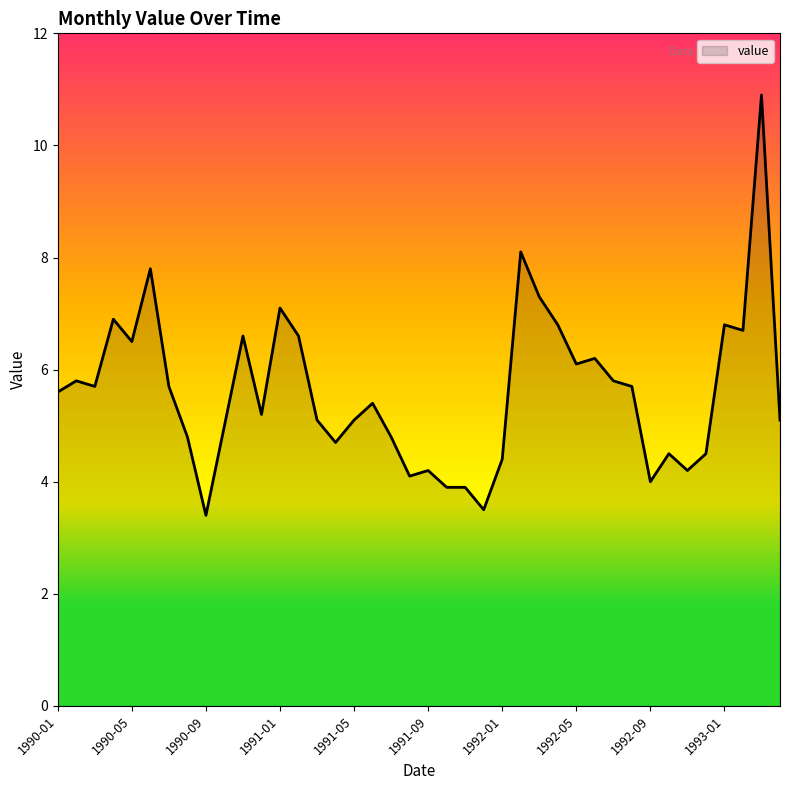

What is the greatest value displayed?

10.9